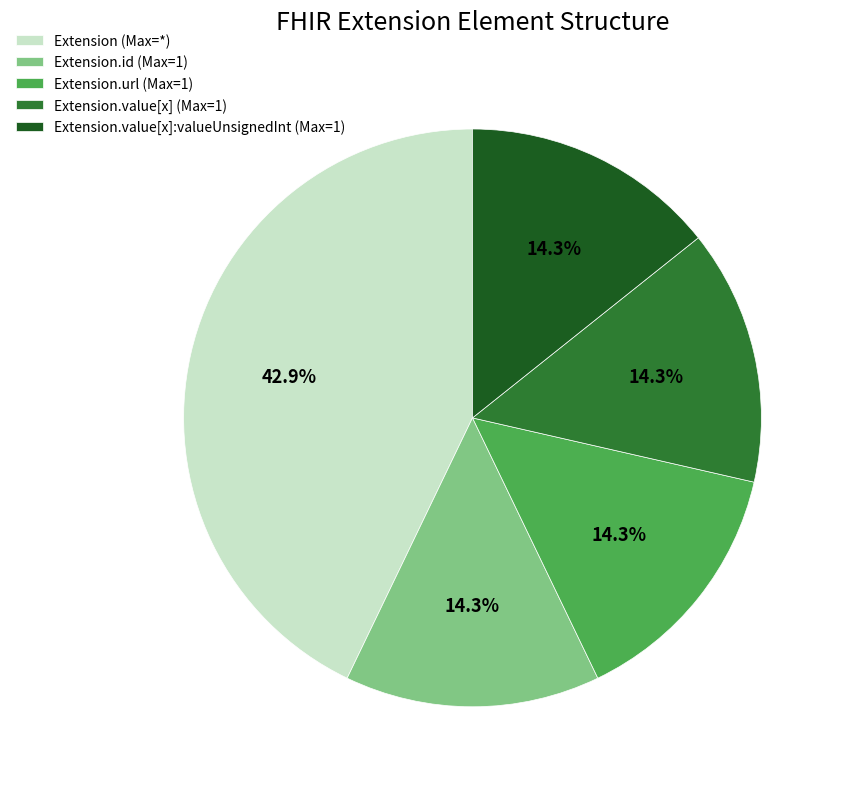

Which slice is the largest?

Extension (Max=*)